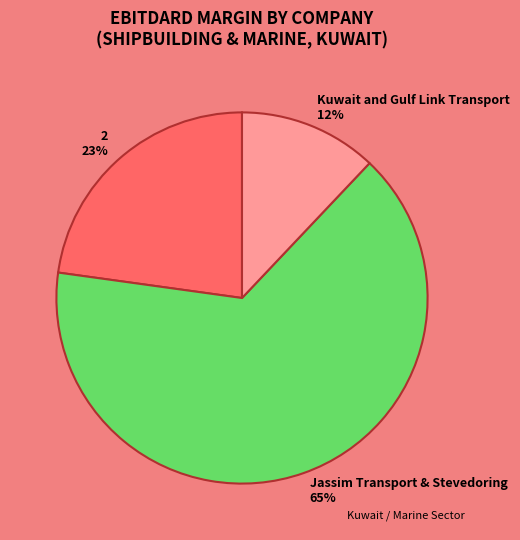

Rank the categories by value from highest to lowest.

Jassim Transport & Stevedoring, 2, Kuwait and Gulf Link Transport